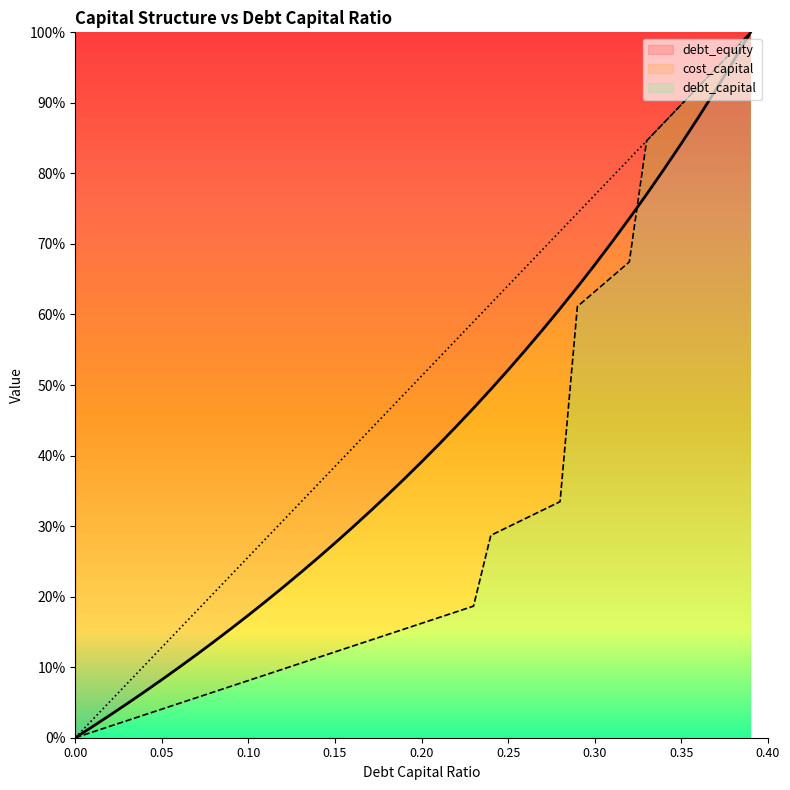

What is the difference between the maximum and minimum values in the cost_capital series?

1.0